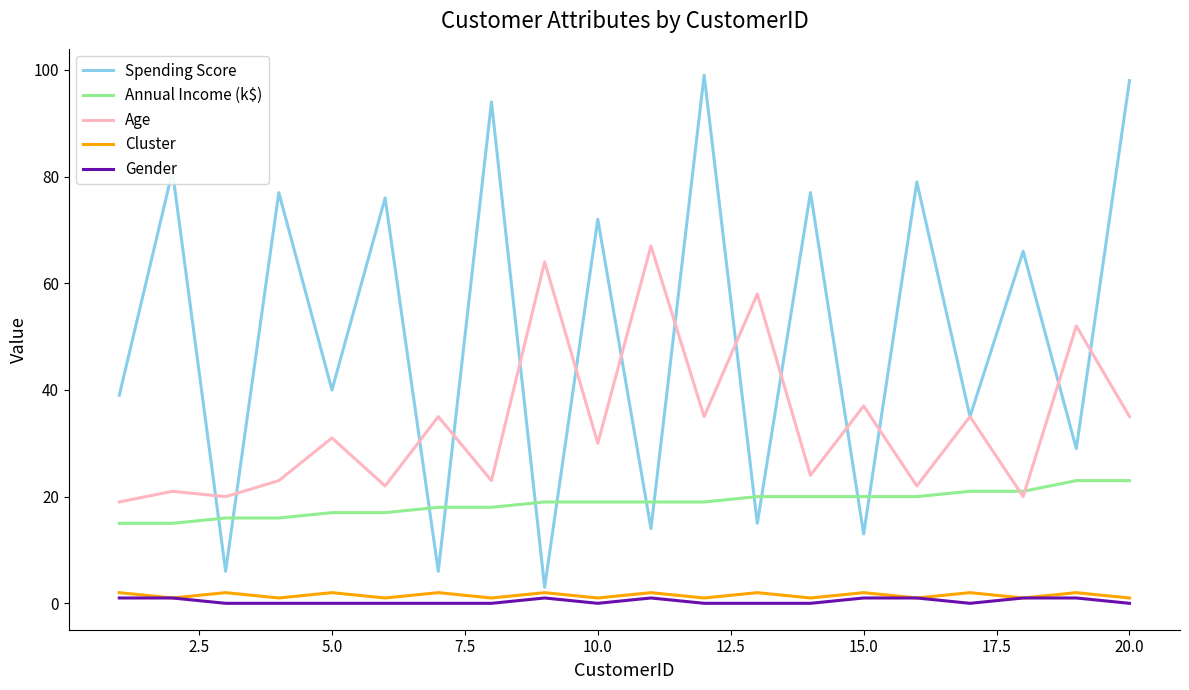

What are all the series names shown in the legend?

Spending Score, Annual Income (k$), Age, Cluster, Gender